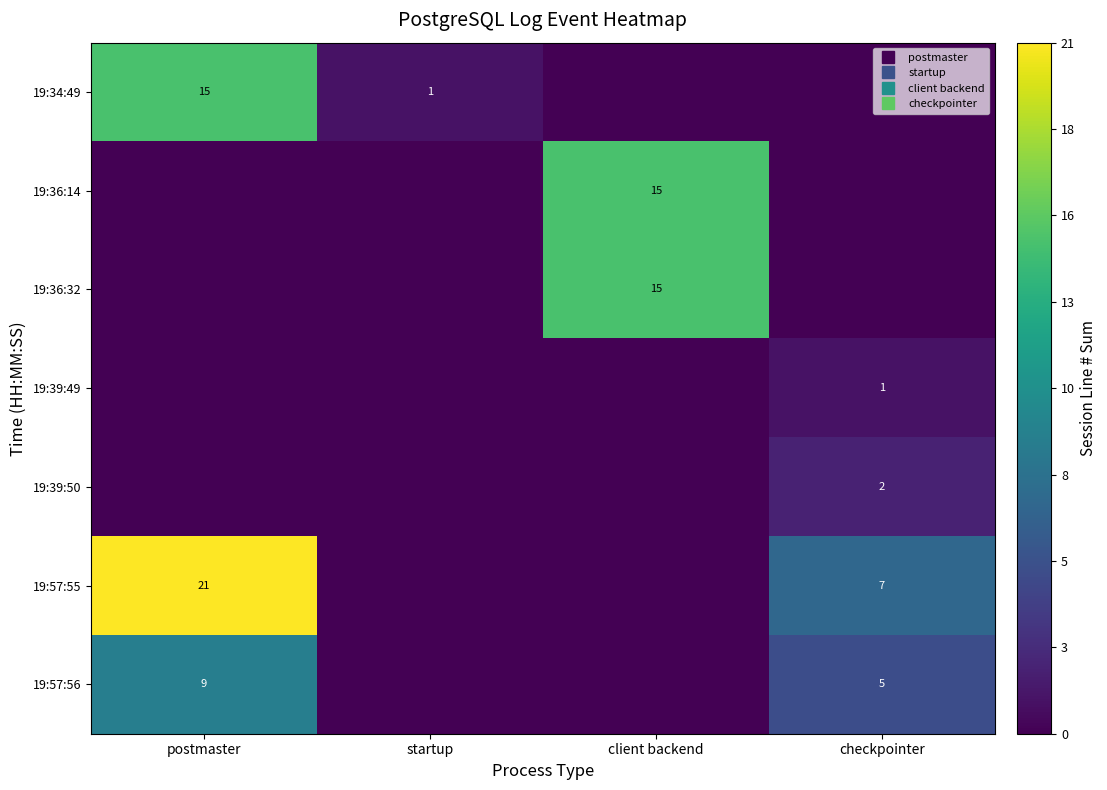

What is the sum of all 19:39:50 values?

2